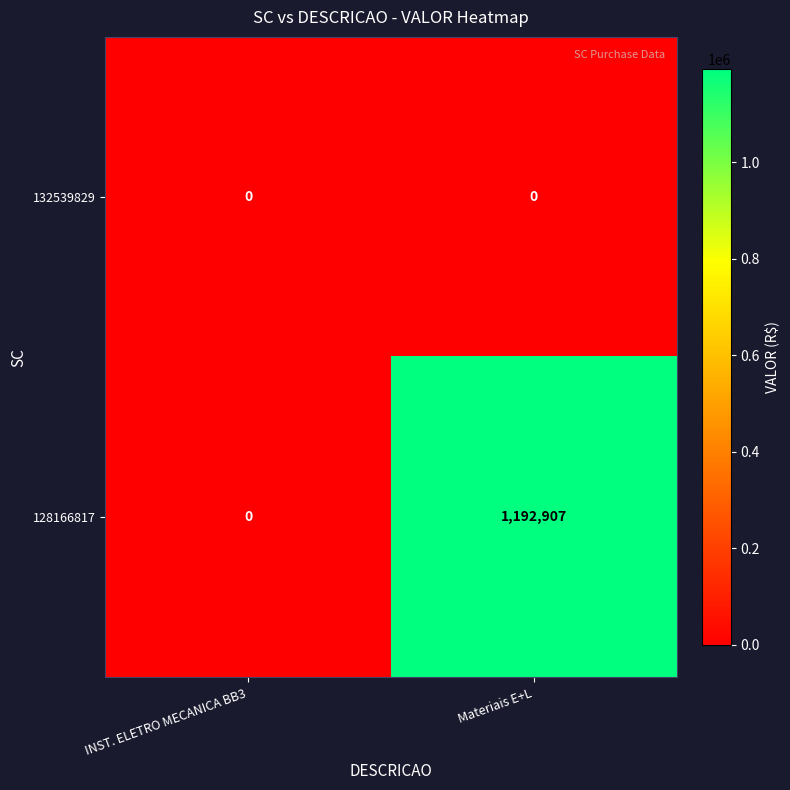

True or false: 132539829 has a value of 0 at Materiais E+L.

True